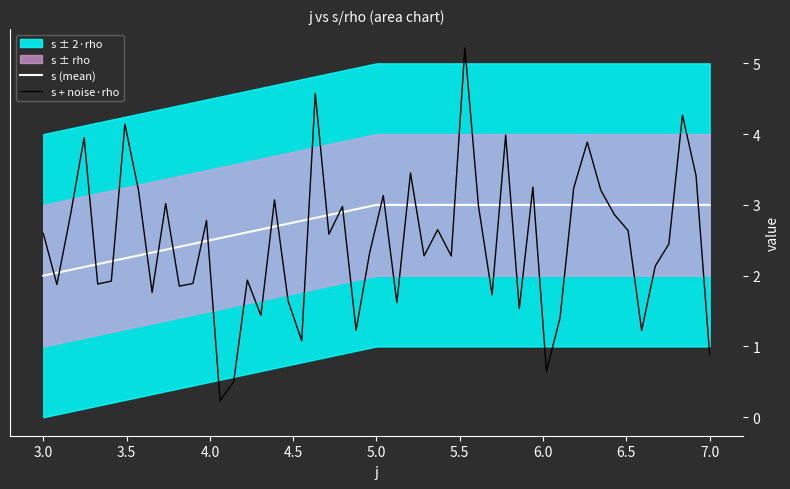

What is the highest value of the s (mean) series?

3